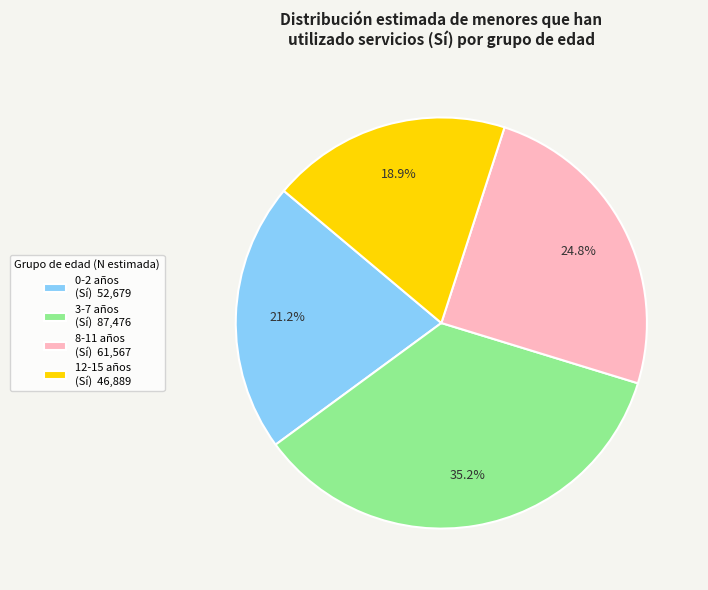

Which slice is the smallest?

12-15 años (Sí) 46,889